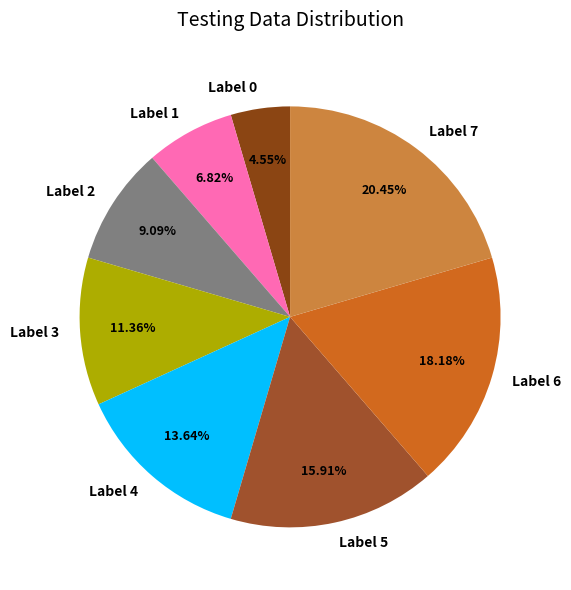

Which has a higher value, Label 3 or Label 5?

Label 5